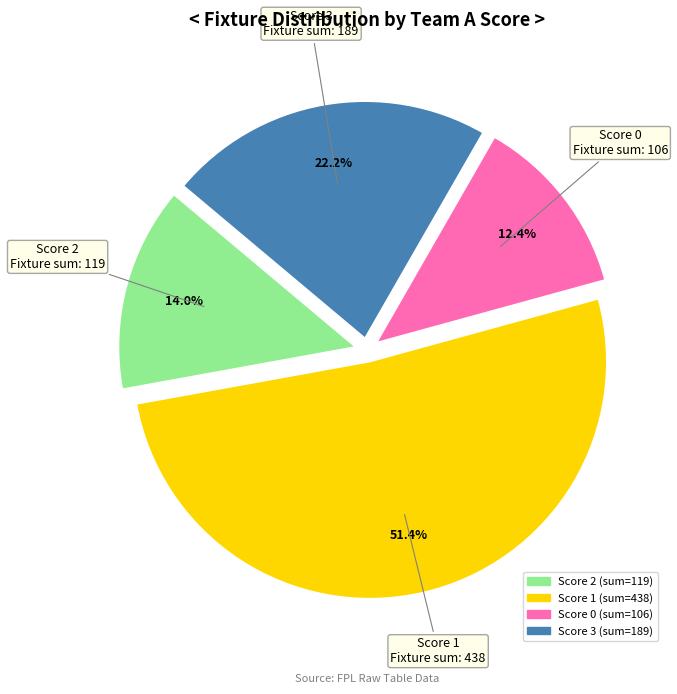

Rank the categories by value from highest to lowest.

Score 1, Score 3, Score 2, Score 0